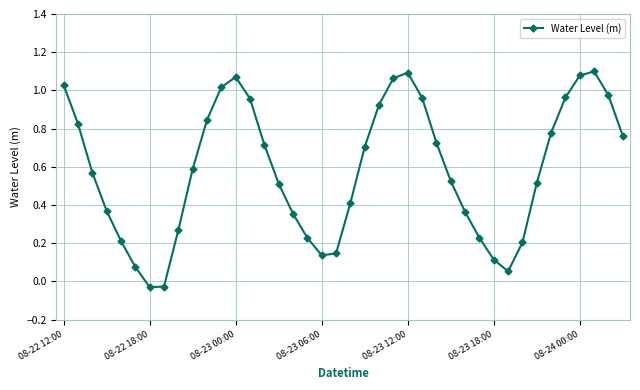

How many interior local peaks (higher than both neighbors) does the data have?

3